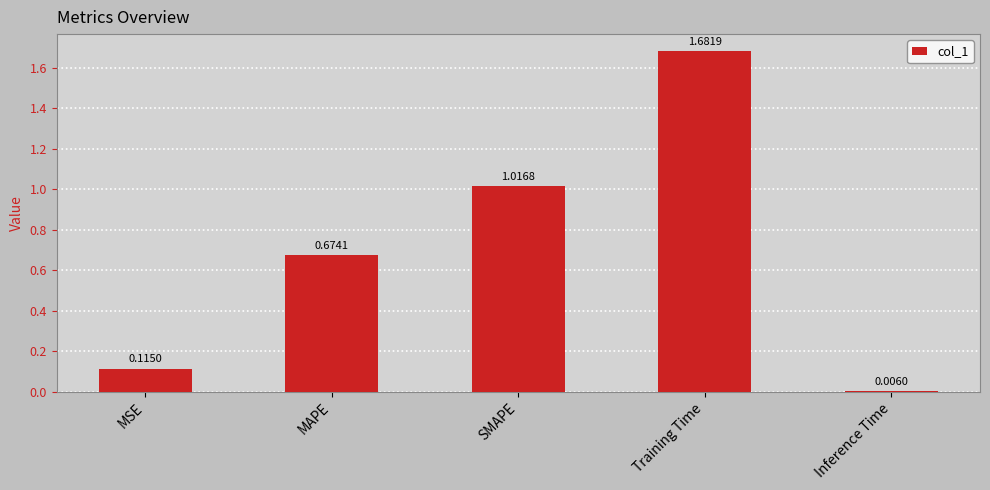

Where is the data nearest to the value 0?

Inference Time